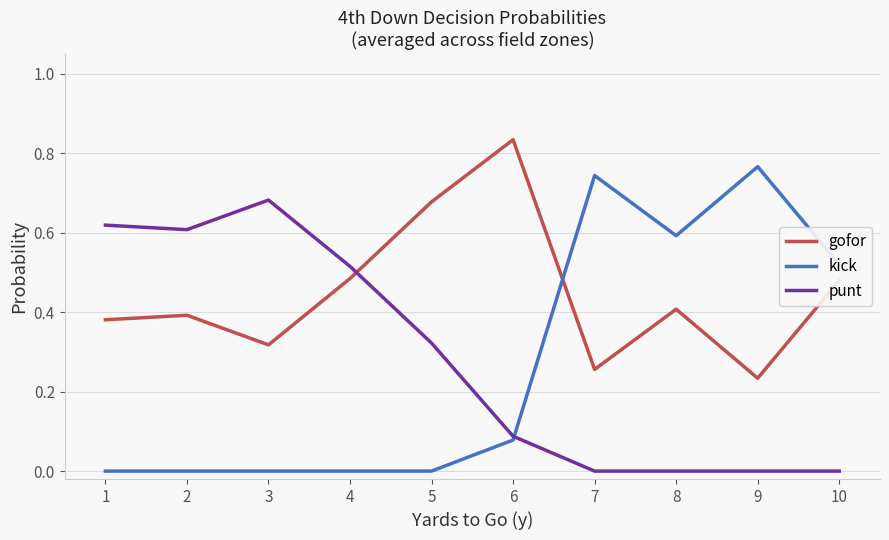

At which label is gofor closest to 0?

9